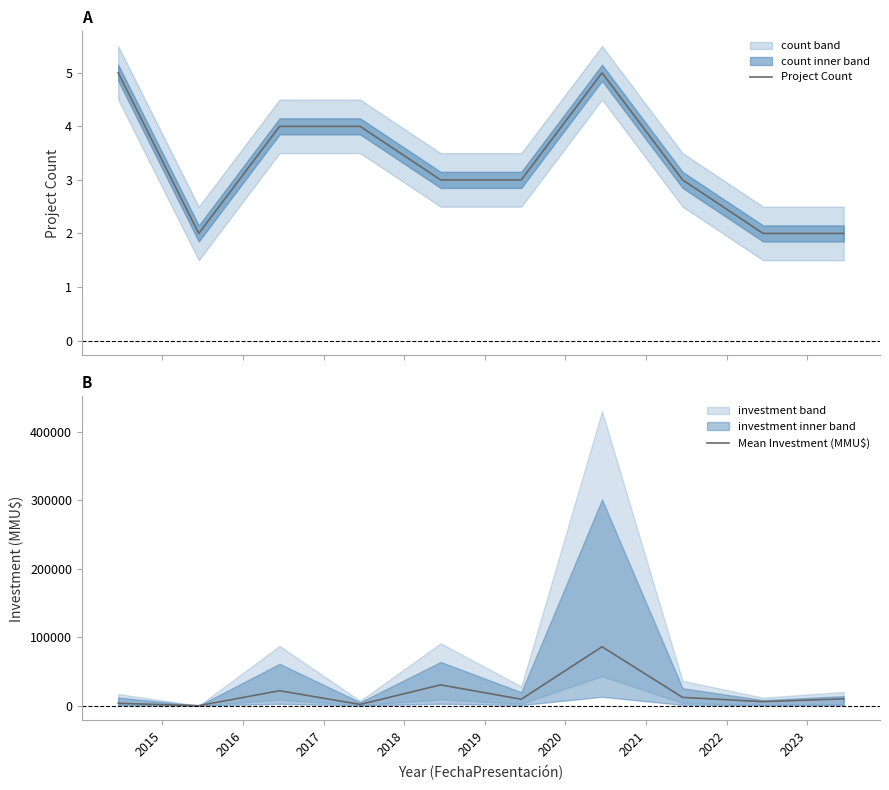

What is the sum of all Mean Investment (MMU$) values?

180777